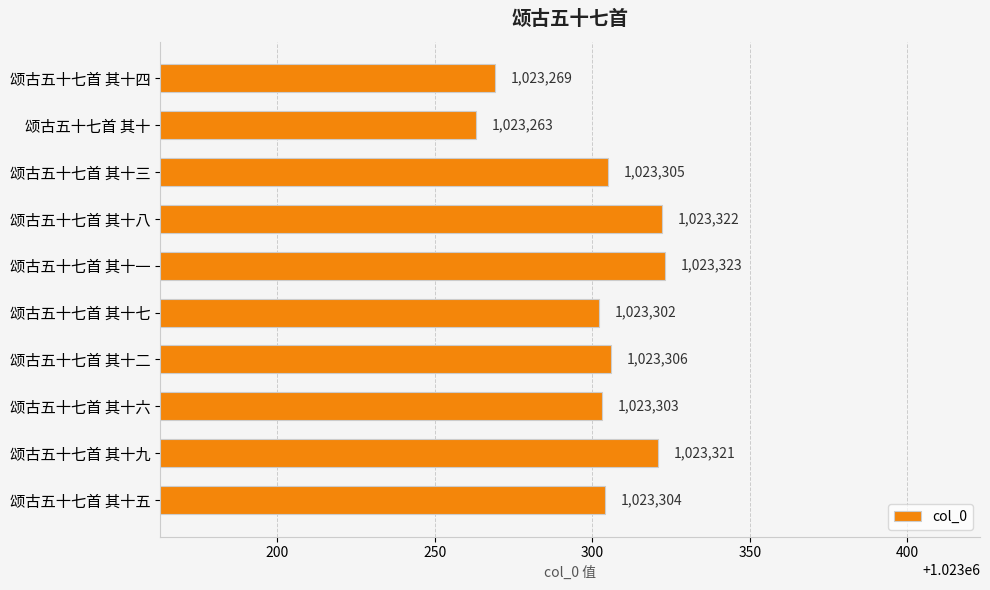

At which label is the value closest to 1023293?

颂古五十七首 其十七